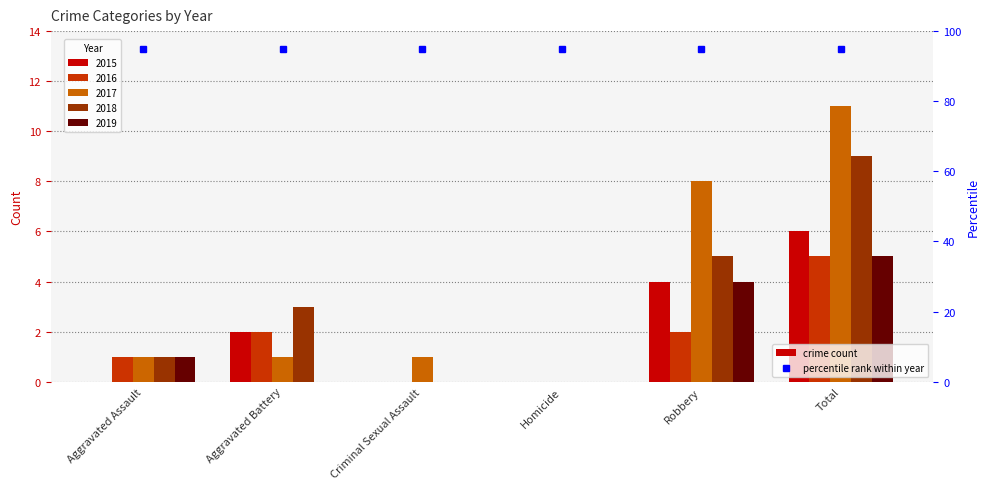

True or false: 2019 has a value of 4 at Robbery.

True